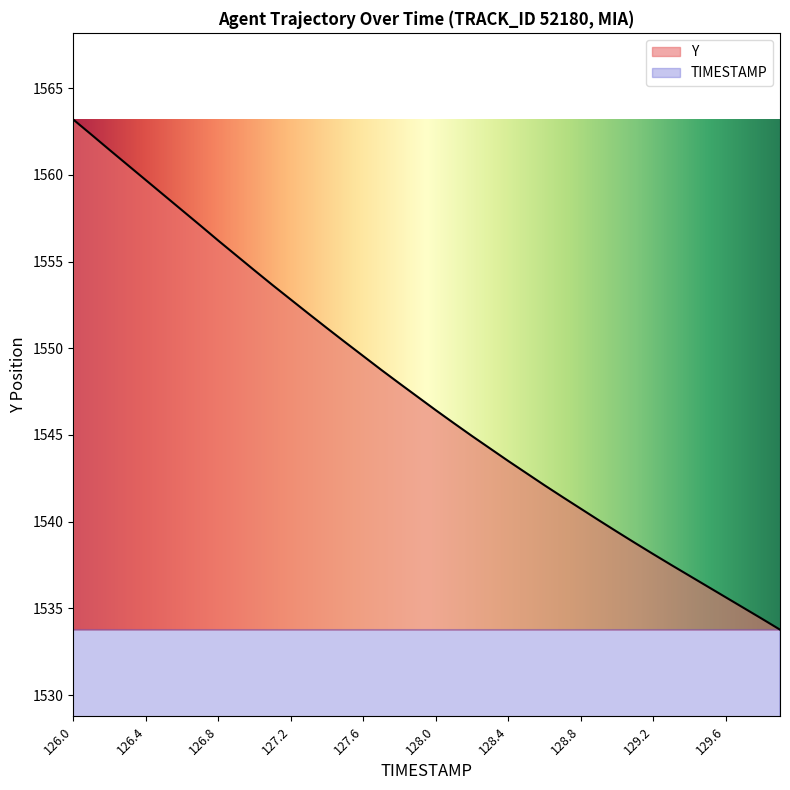

What is the highest value of the Y series?

1563.2